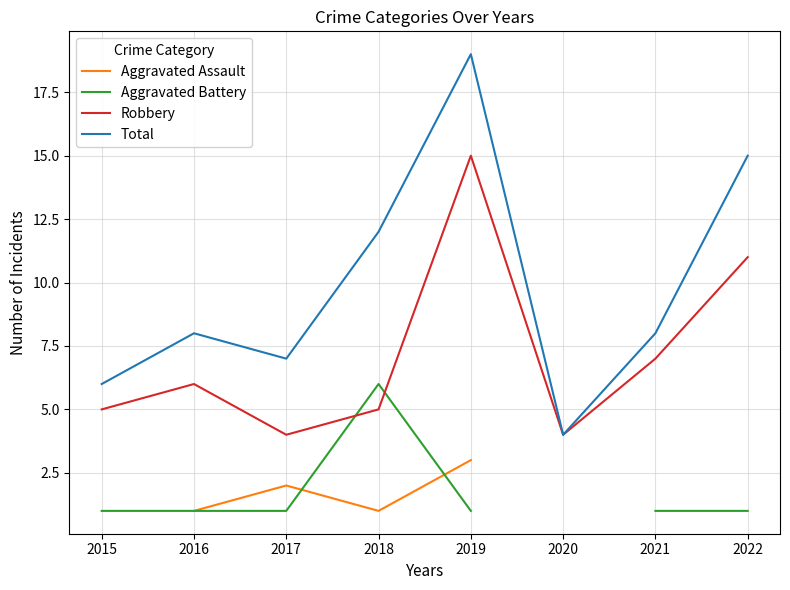

True or false: Robbery and Aggravated Assault cross at least once.

False